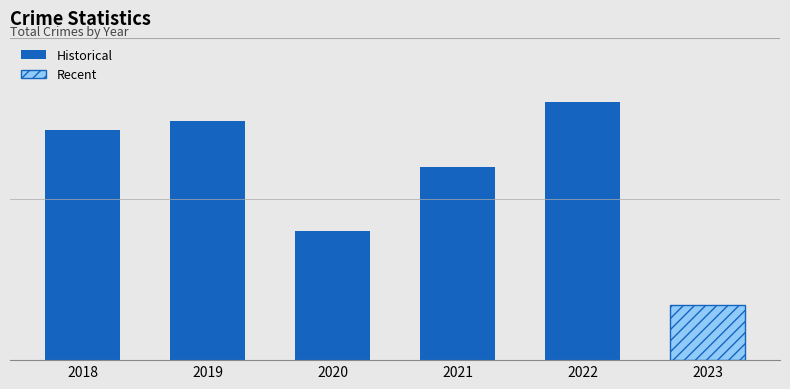

How many values are below 25?

2